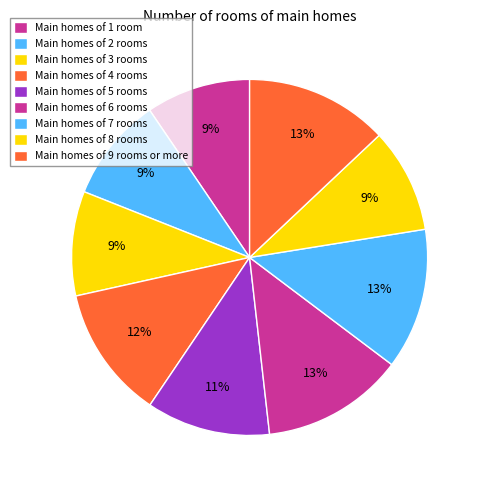

Count the number of slices in the pie.

9